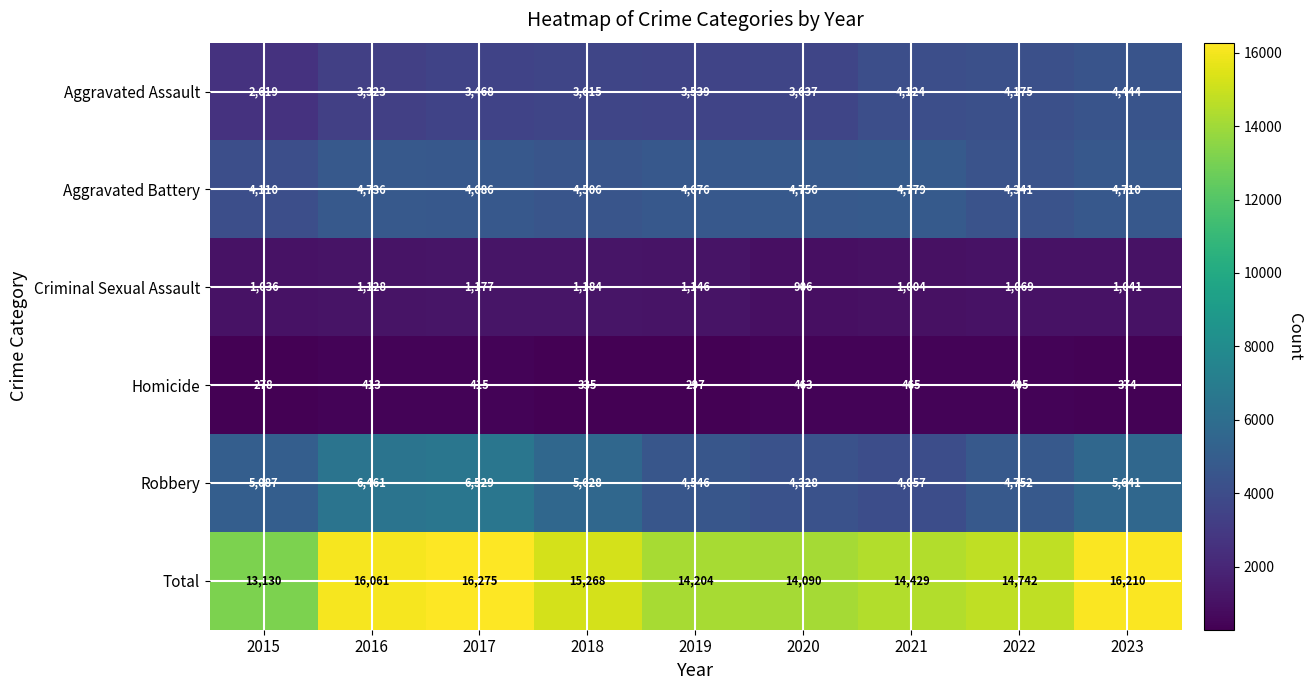

At which category is the sum across all series the highest?

2017